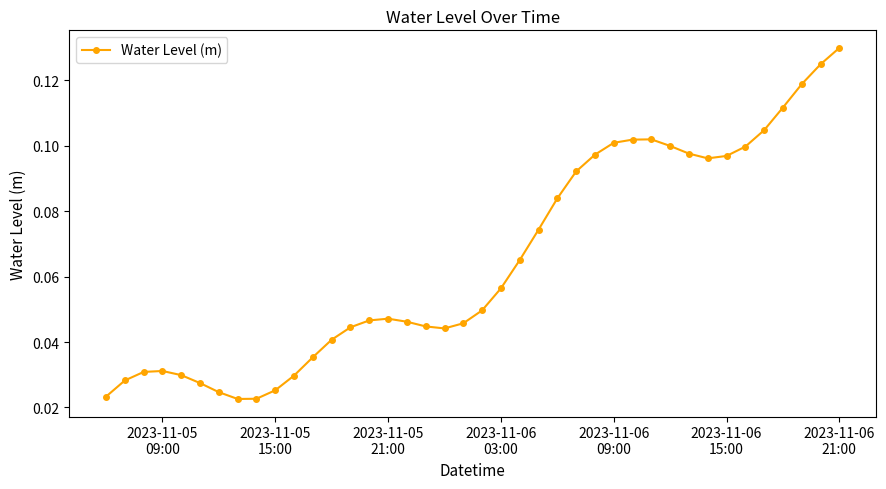

True or false: there are more than 0 points higher than both neighbors.

True